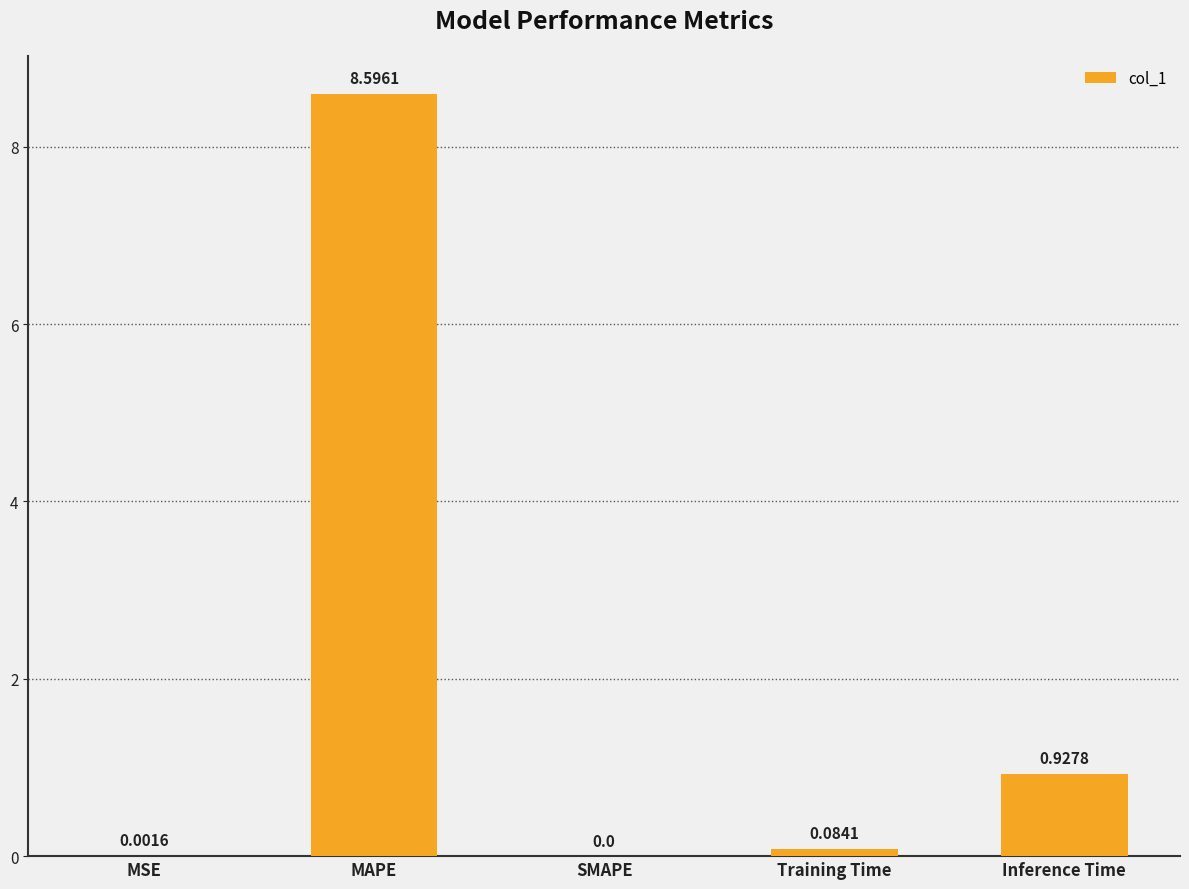

At which label is the value closest to 4?

Inference Time